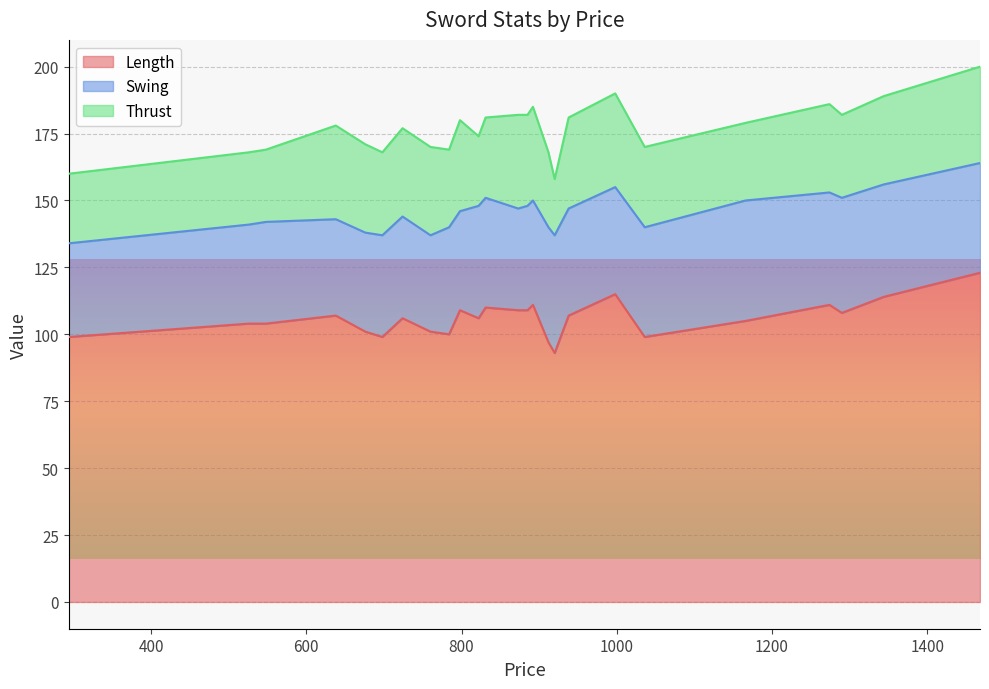

What is the lowest value of the Length series?

93